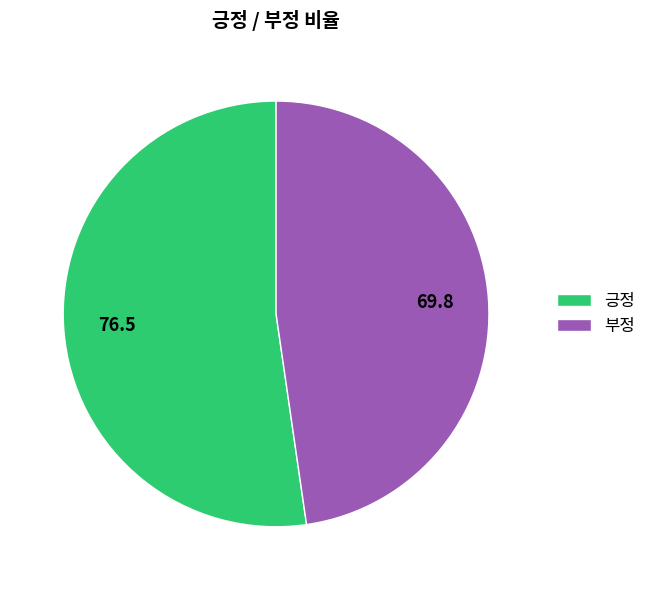

Does 부정 represent more than half of the total?

No